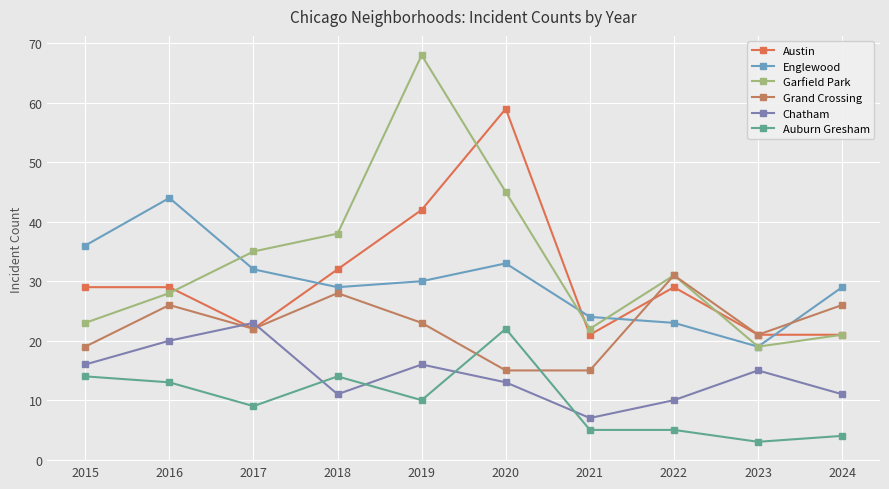

Reading right to left, list all the values displayed in this chart.

Austin: 21	21	29	21	59	42	32	22	29	29
Englewood: 29	19	23	24	33	30	29	32	44	36
Garfield Park: 21	19	31	22	45	68	38	35	28	23
Grand Crossing: 26	21	31	15	15	23	28	22	26	19
Chatham: 11	15	10	7	13	16	11	23	20	16
Auburn Gresham: 4	3	5	5	22	10	14	9	13	14